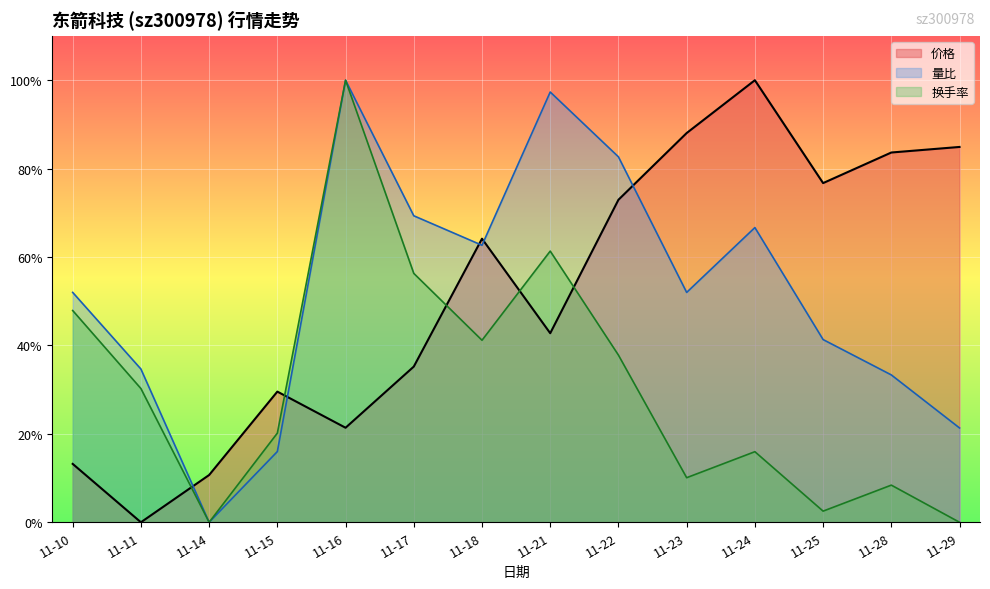

At how many categories does at least one series exceed 0?

14